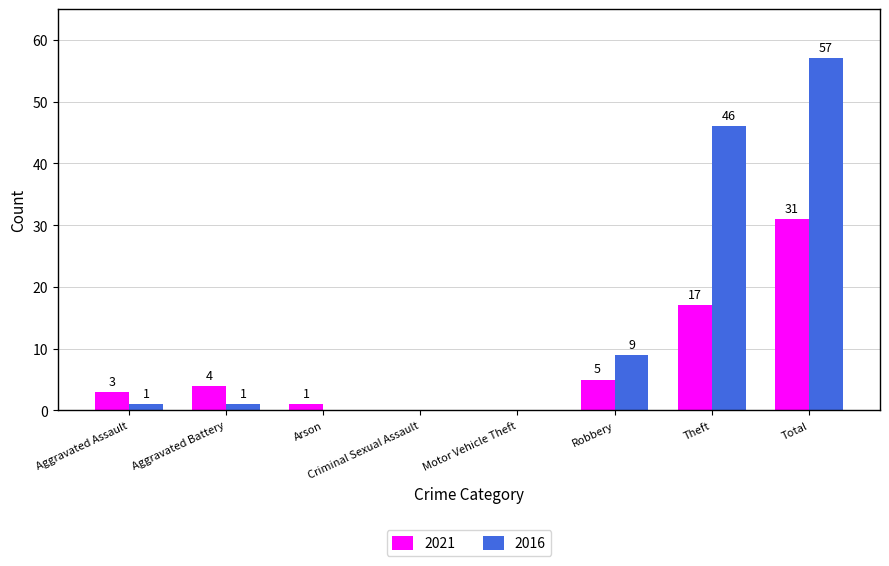

Which series has the largest total across all categories?

2016